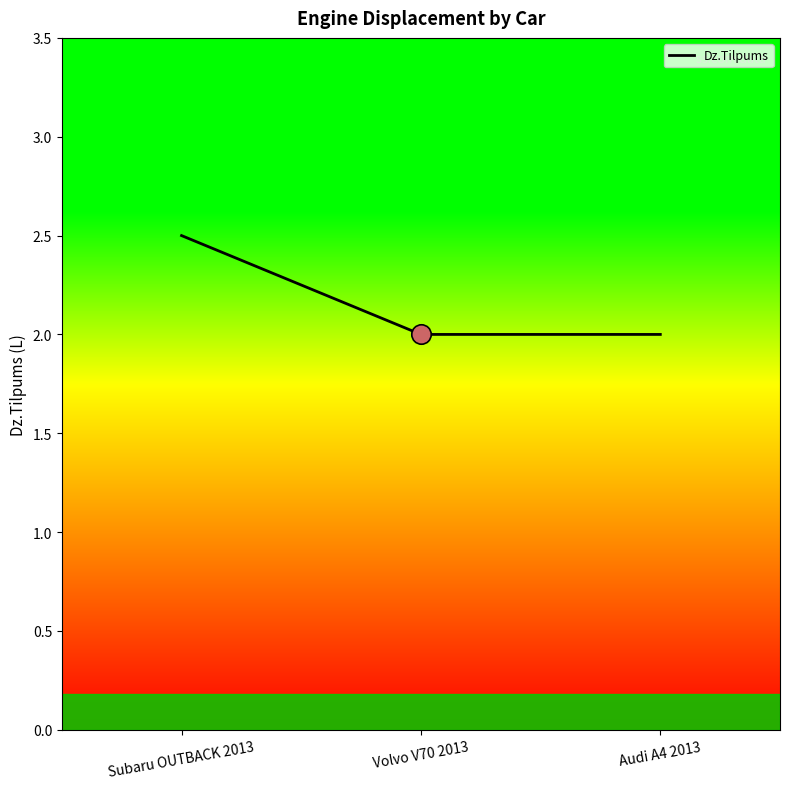

The value at Audi A4 2013 is 0.9. True or false?

False